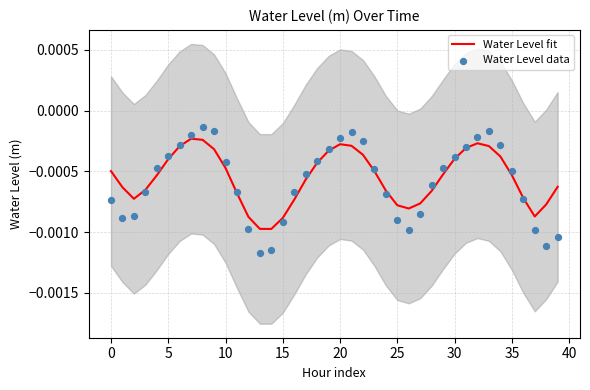

What are all the series names shown in the legend?

Water Level fit, Water Level data